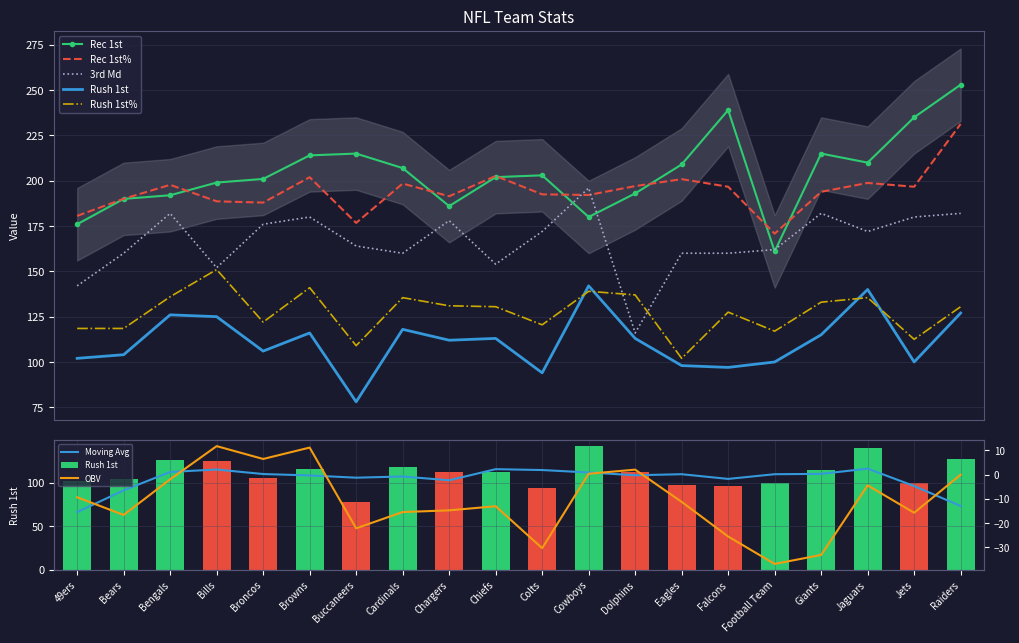

The 3rd Md series shows 225.7 at Eagles. True or false?

False